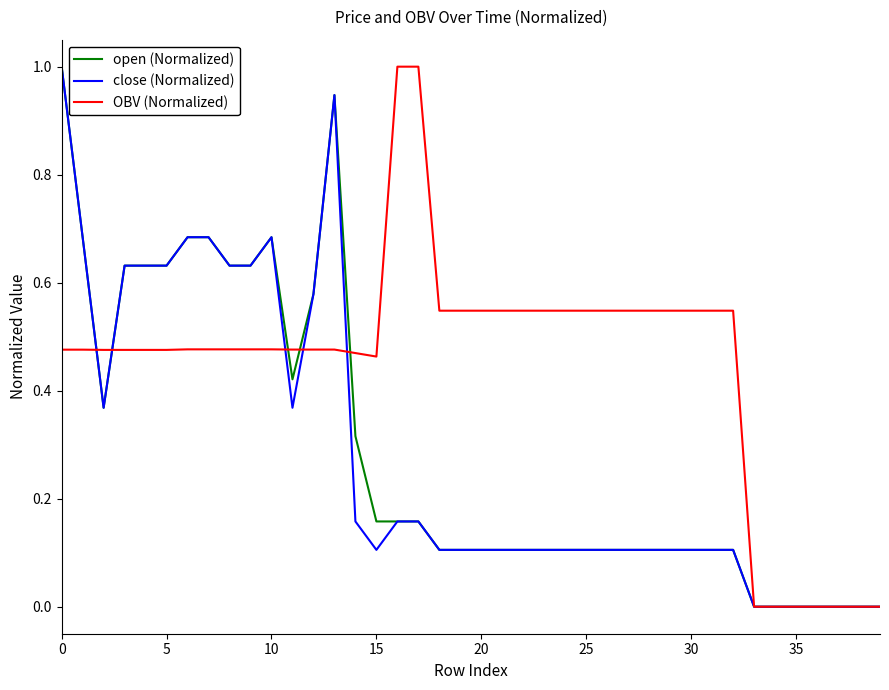

What is the maximum value for close (Normalized)?

1.0